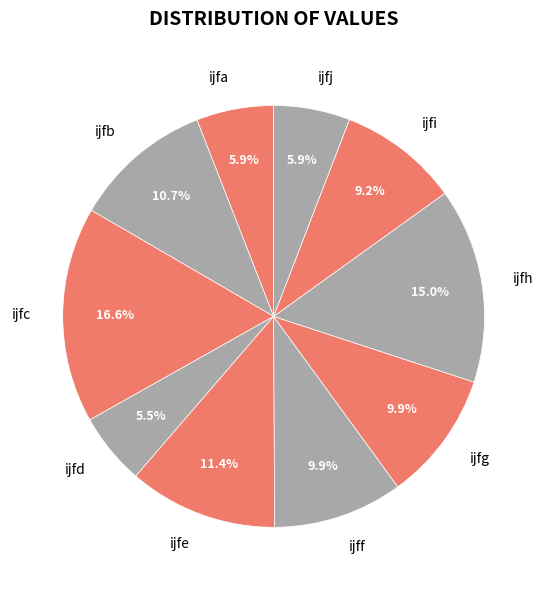

Which has a higher value, ijfd or ijfc?

ijfc